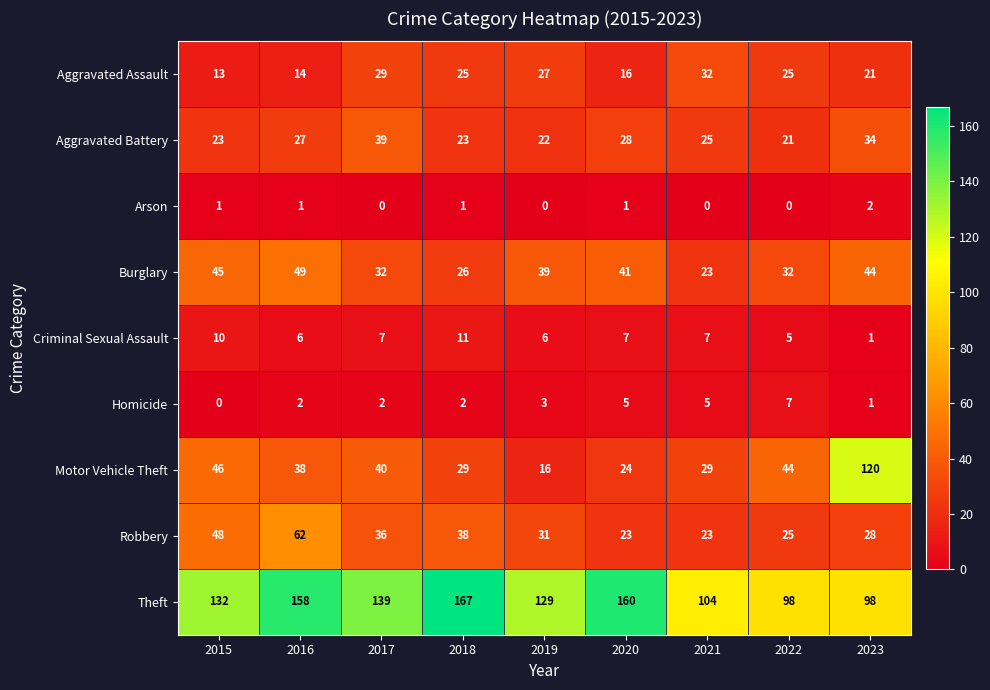

At which category is the sum across all series the highest?

2016